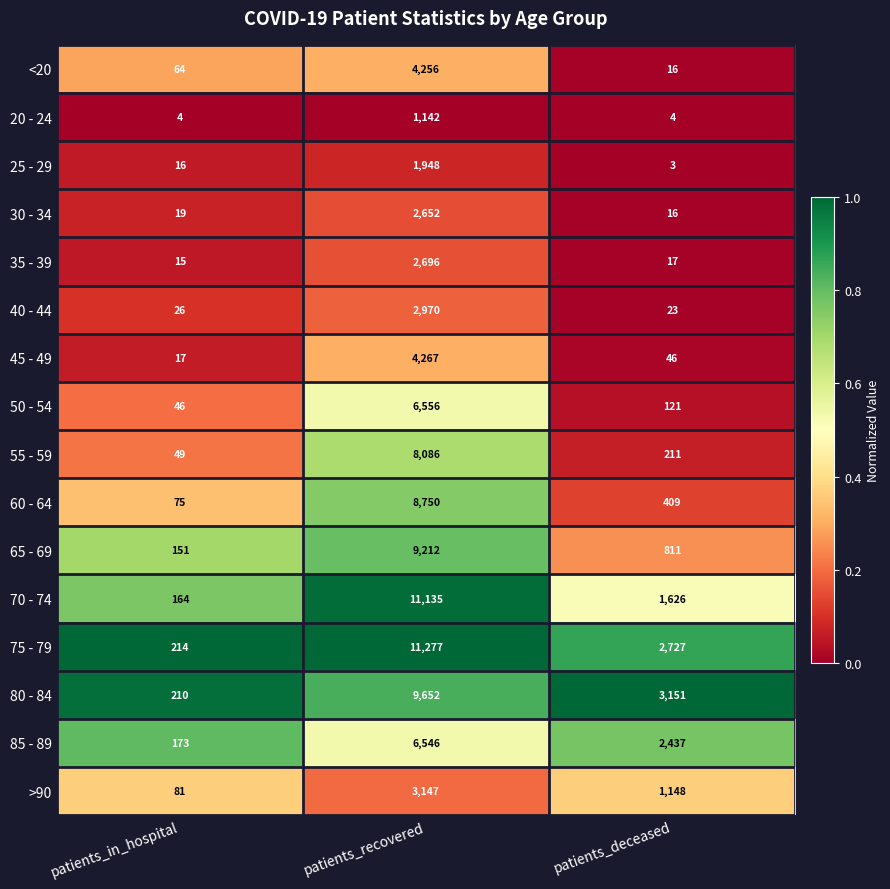

Which series changed the most between patients_in_hospital and patients_recovered?

75 - 79